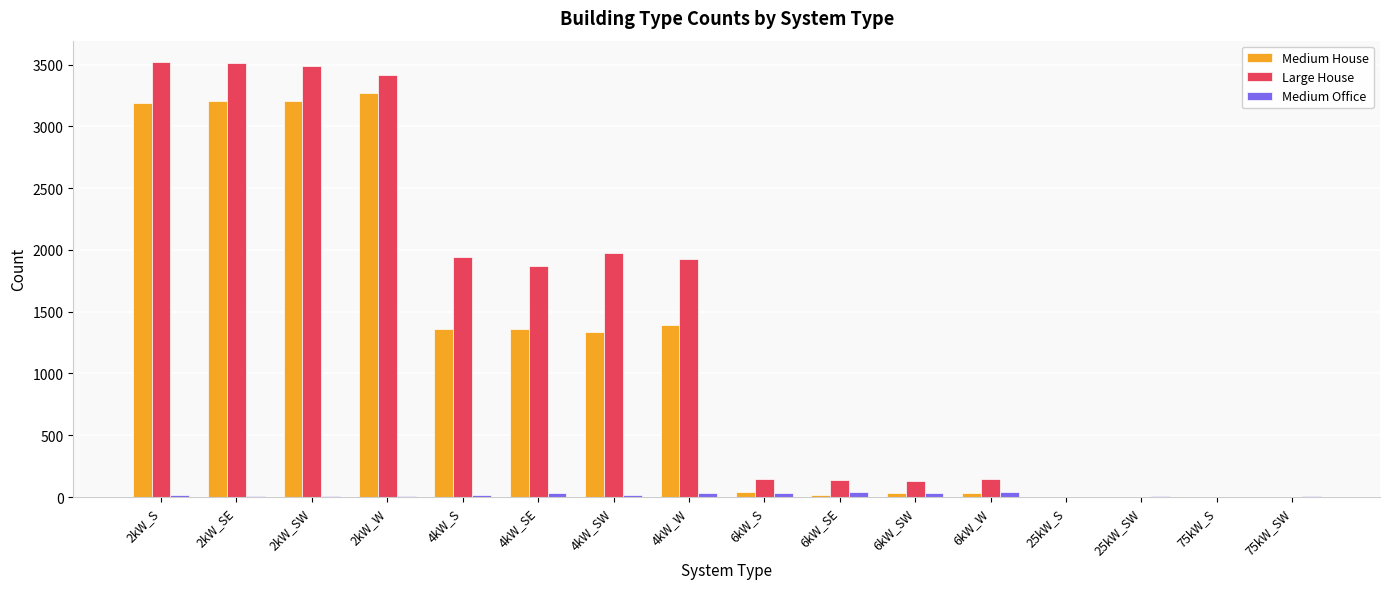

What is the greatest value displayed?

3517